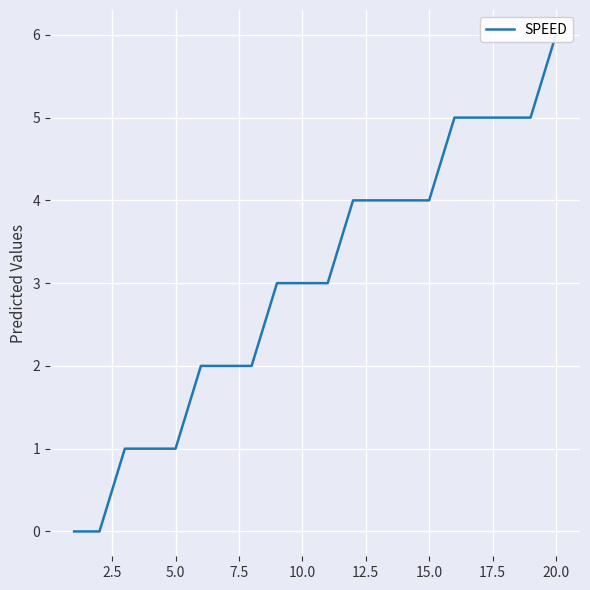

Count the number of categories in the chart.

20